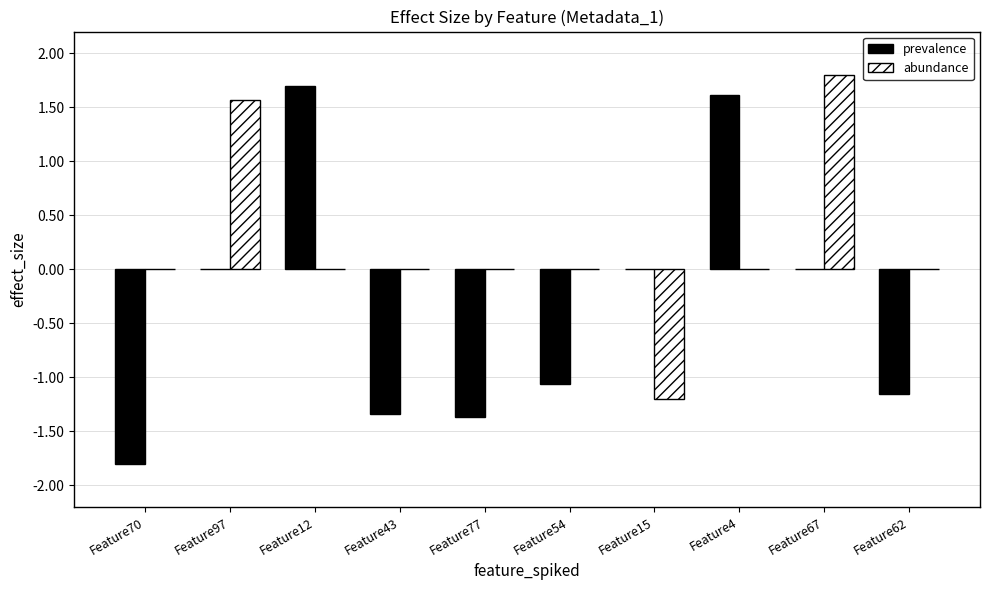

Between Feature77 and Feature15, which series saw the biggest shift?

prevalence